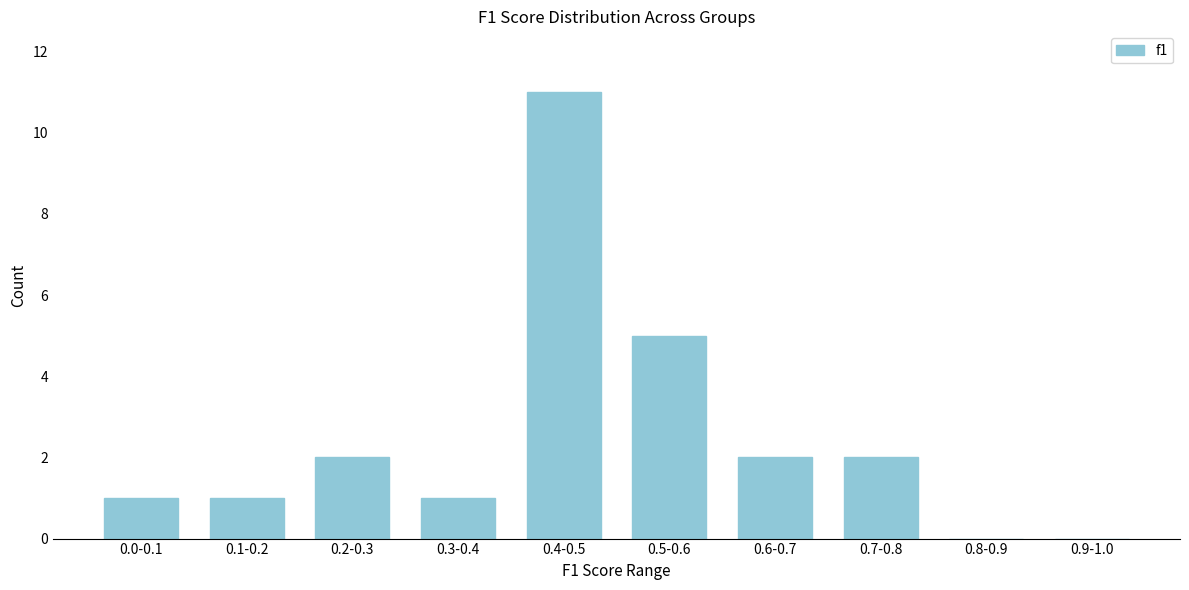

Reading right to left, list all the values displayed in this chart.

0.9-1.0=0	0.8-0.9=0	0.7-0.8=2	0.6-0.7=2	0.5-0.6=5	0.4-0.5=11	0.3-0.4=1	0.2-0.3=2	0.1-0.2=1	0.0-0.1=1